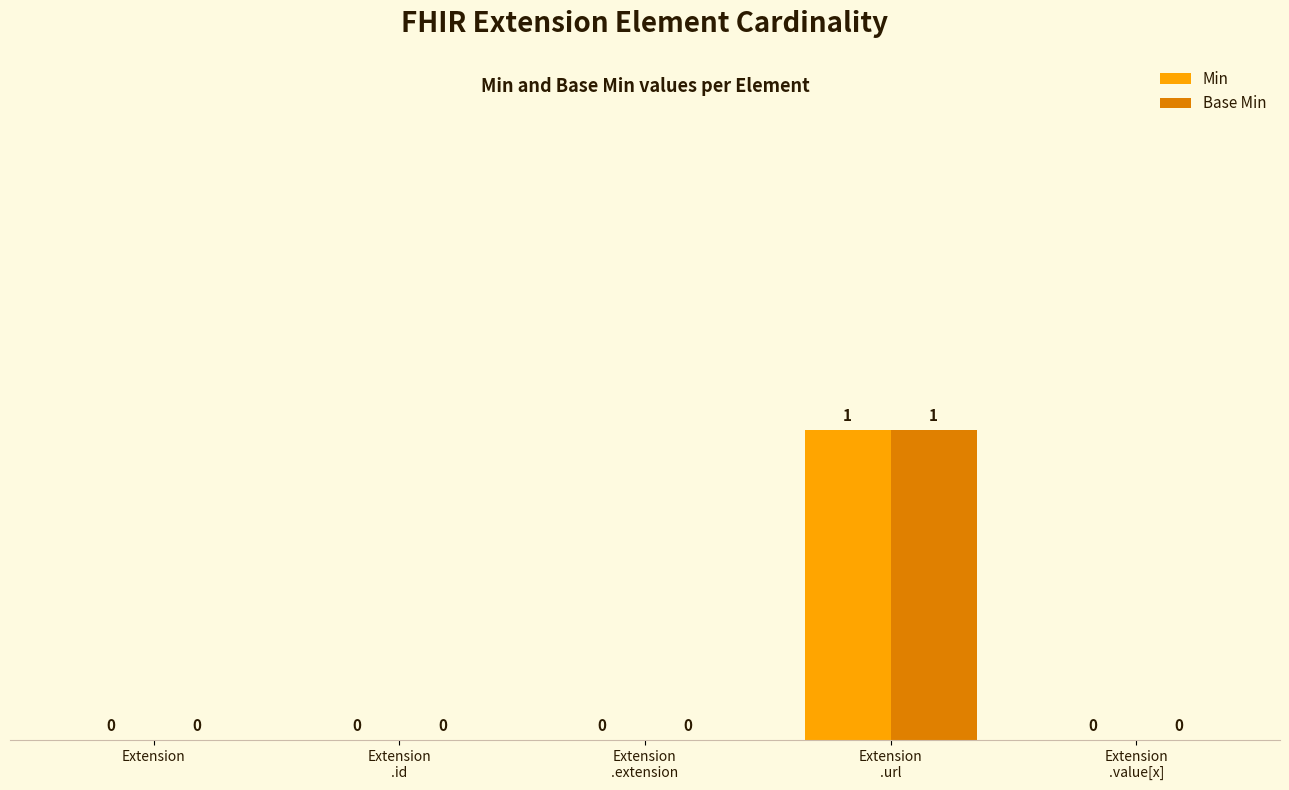

Is it true that Min equals 1 at Extension?

False